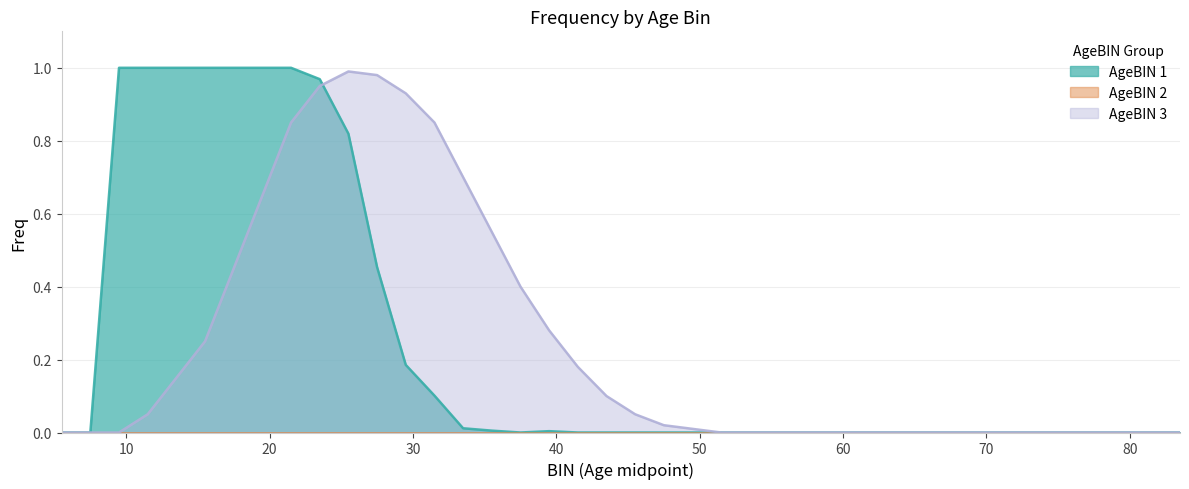

Does the chart display data point markers on the line(s)?

No